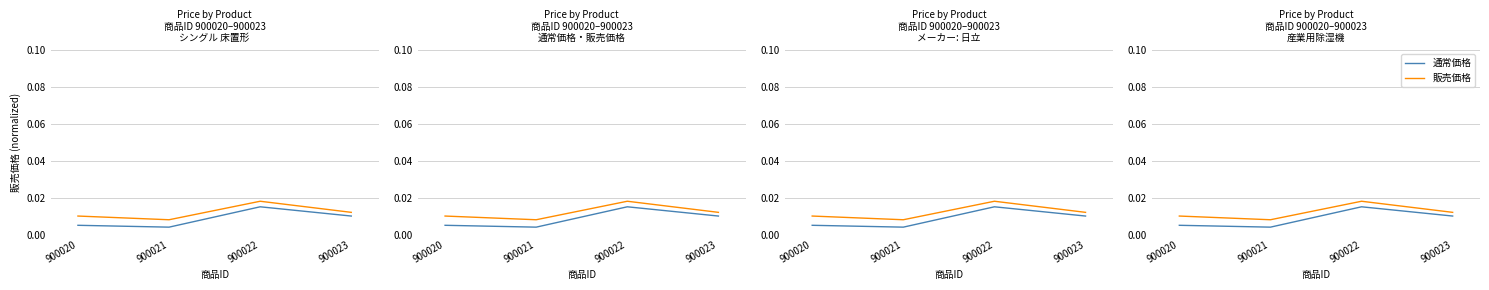

In 販売価格, how many points are lower than both neighbors (excluding endpoints)?

1